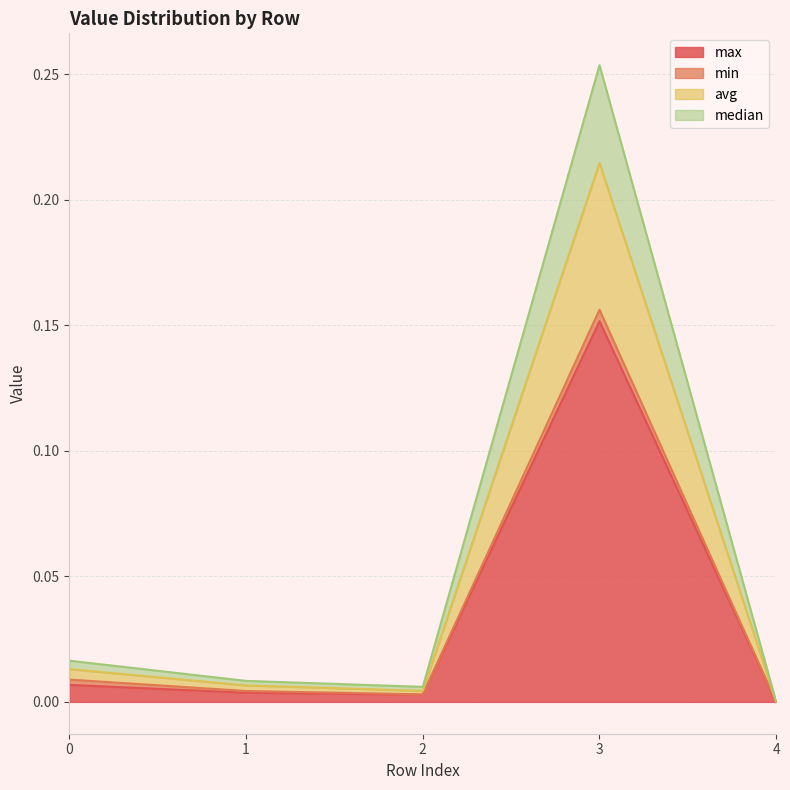

True or false: avg and max cross at least once.

False